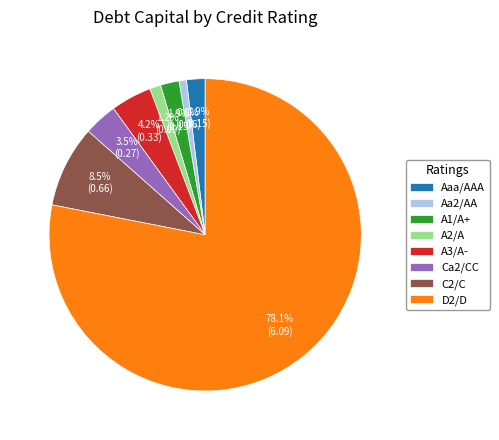

Combined, do C2/C and A2/A account for over 50%?

No